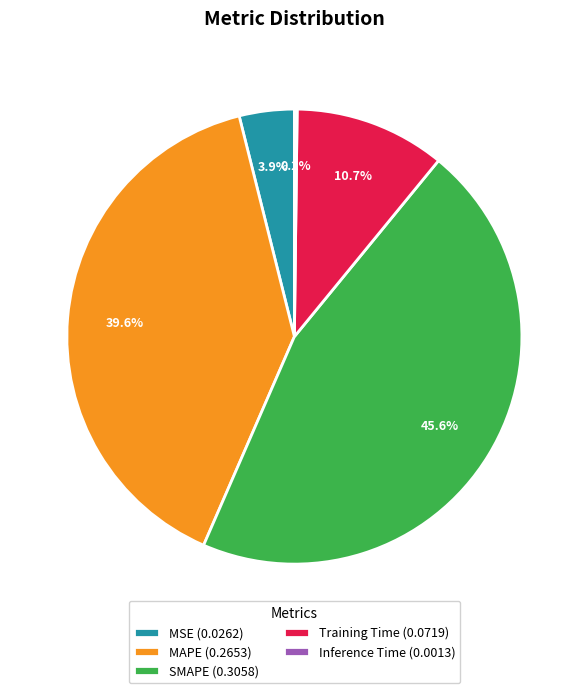

To the nearest percent, what is the average slice percentage?

20%